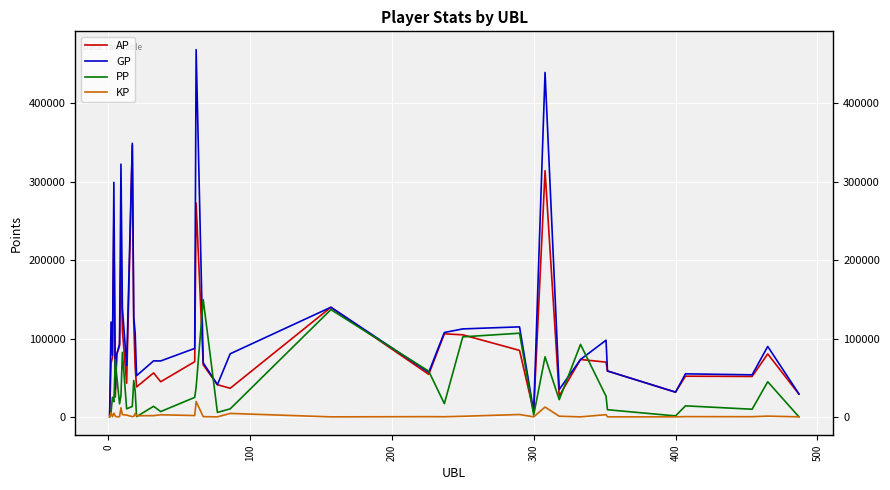

Rank the series by their average value, from highest to lowest.

GP, AP, PP, KP